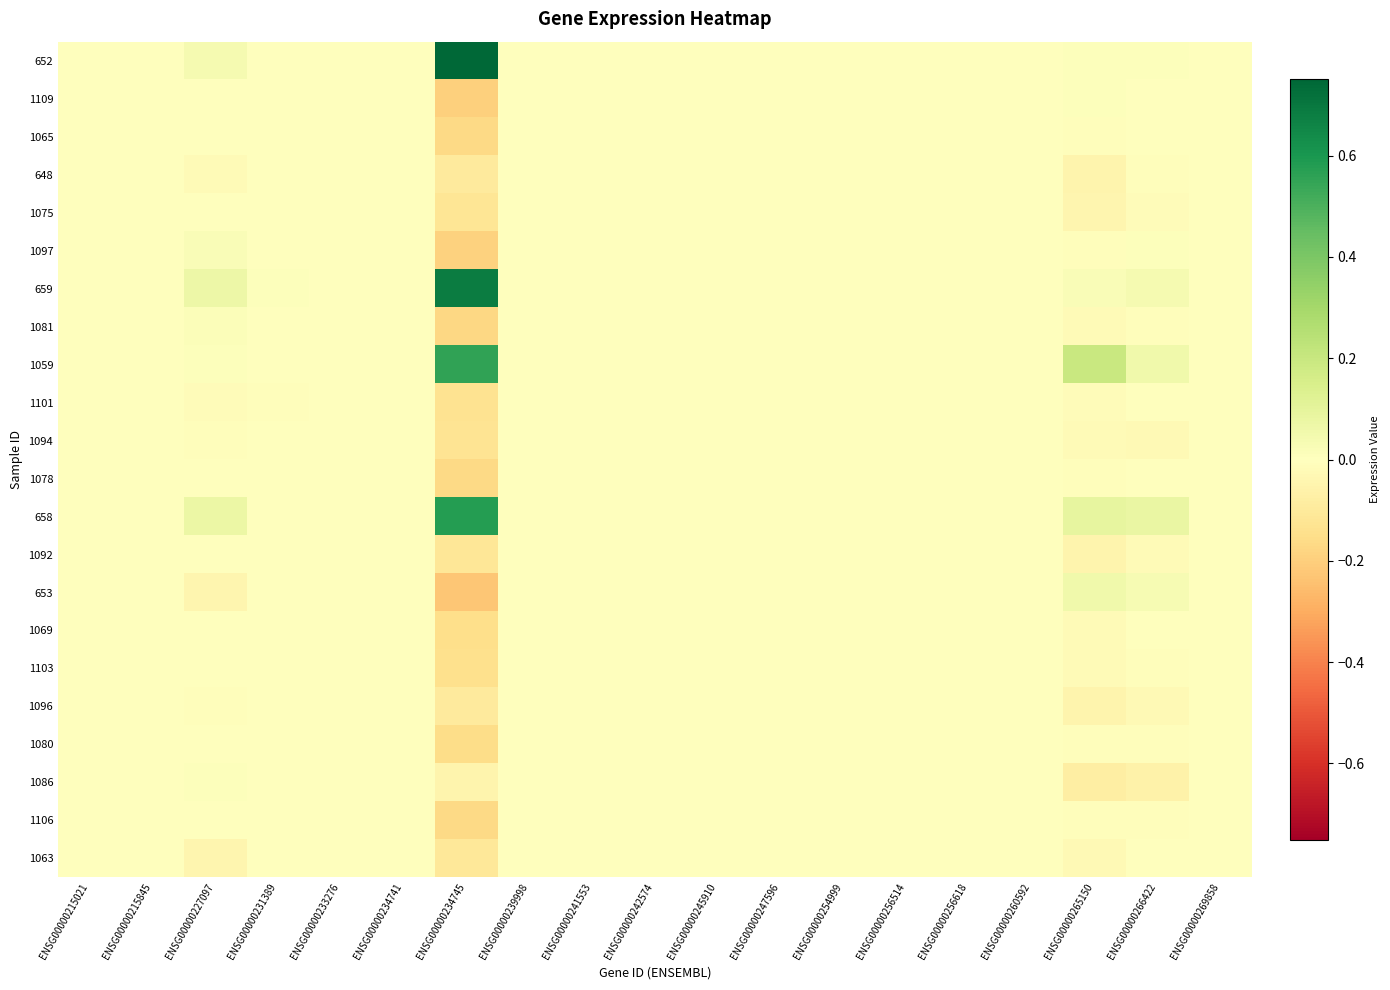

Between ENSG00000227097 and ENSG00000265150, which is larger?

ENSG00000227097